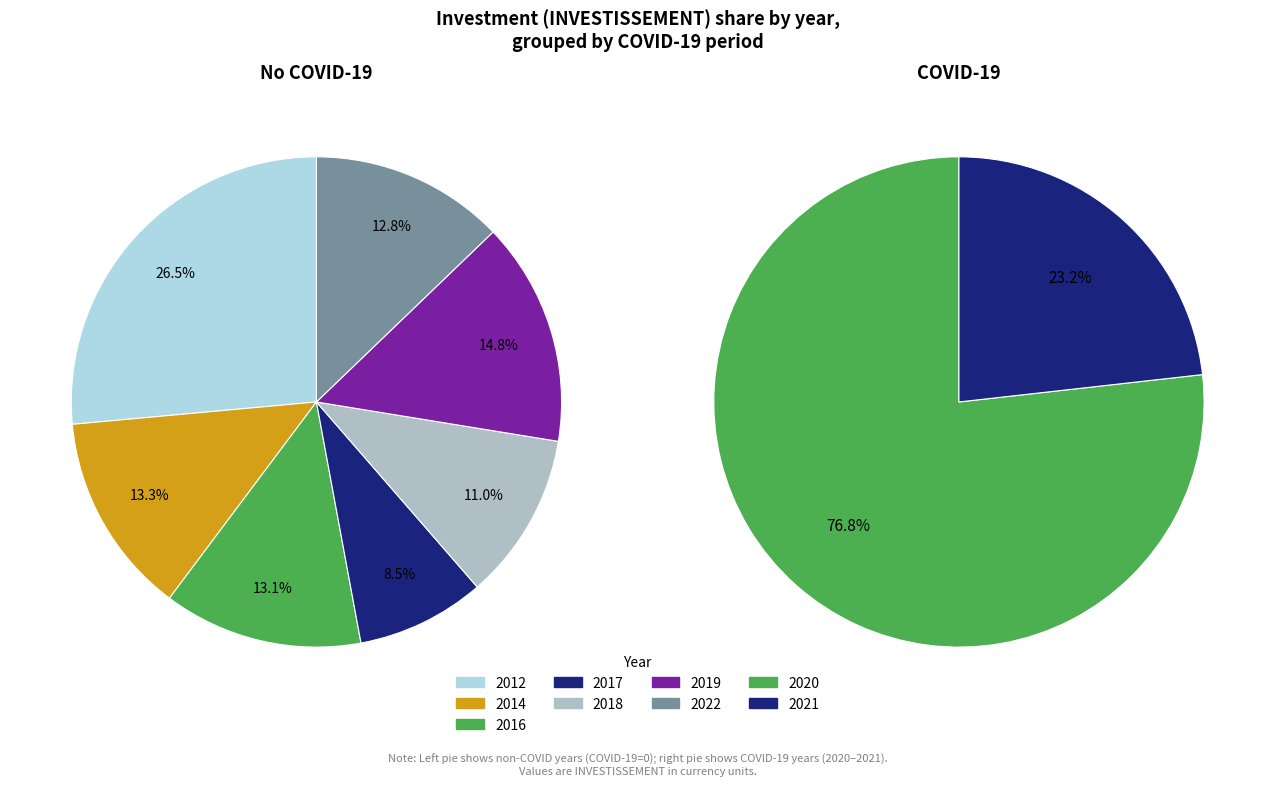

What is the smallest slice in the pie chart?

2021